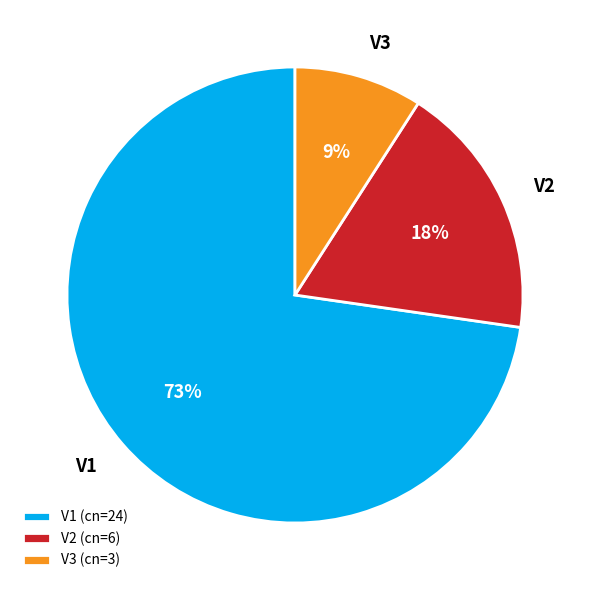

Rank the categories by value from lowest to highest.

V3, V2, V1